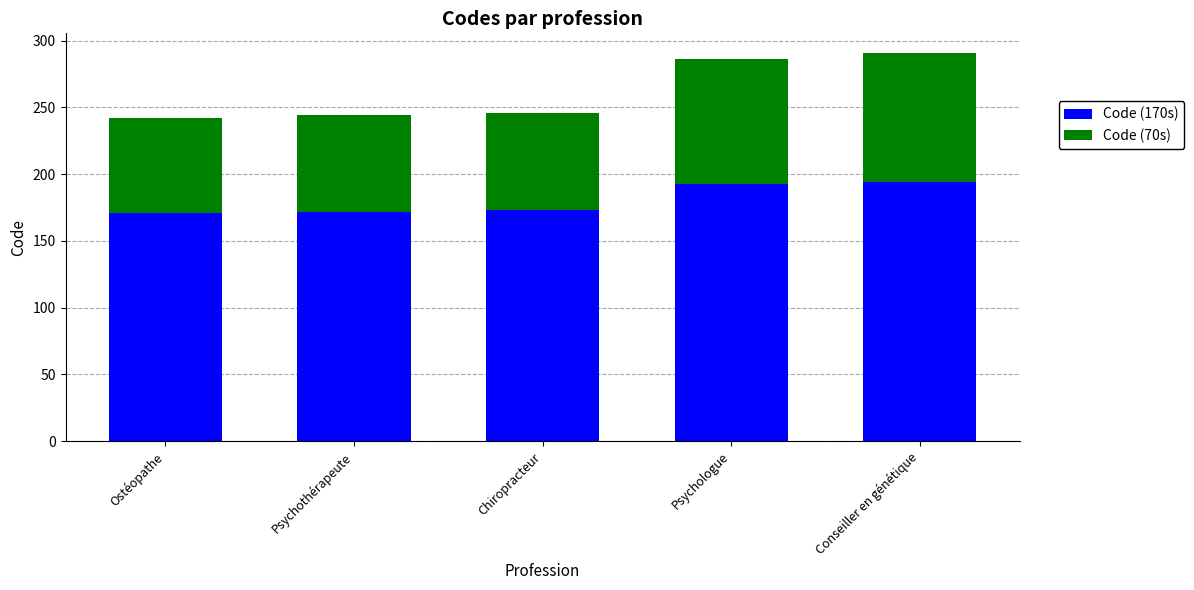

How many values in the Code (170s) series are below 173?

2